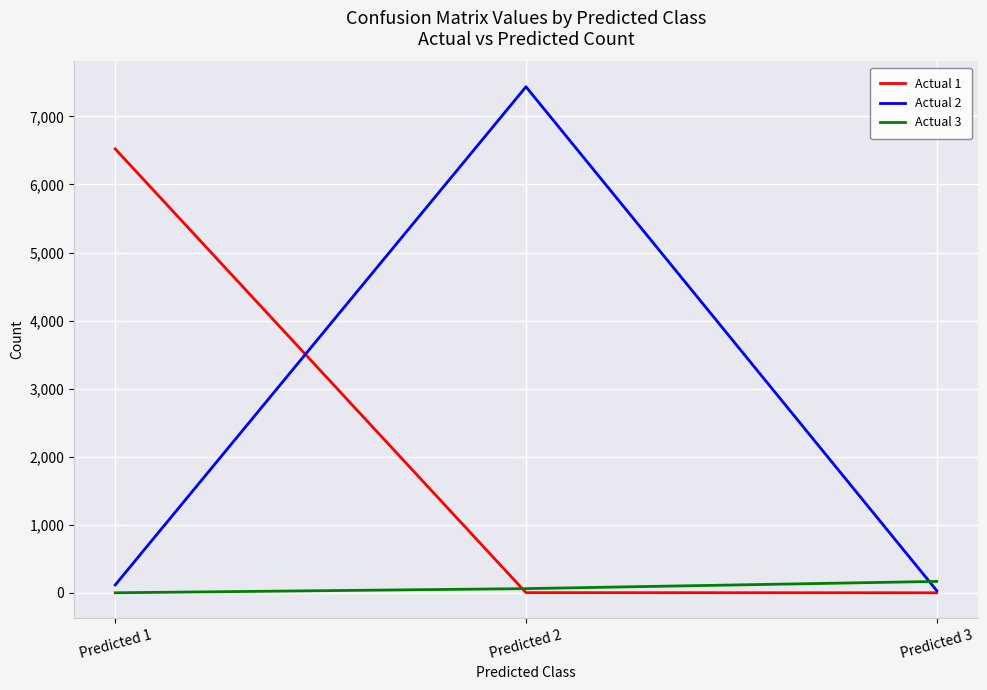

At which label is Actual 1 closest to 3261?

Predicted 2